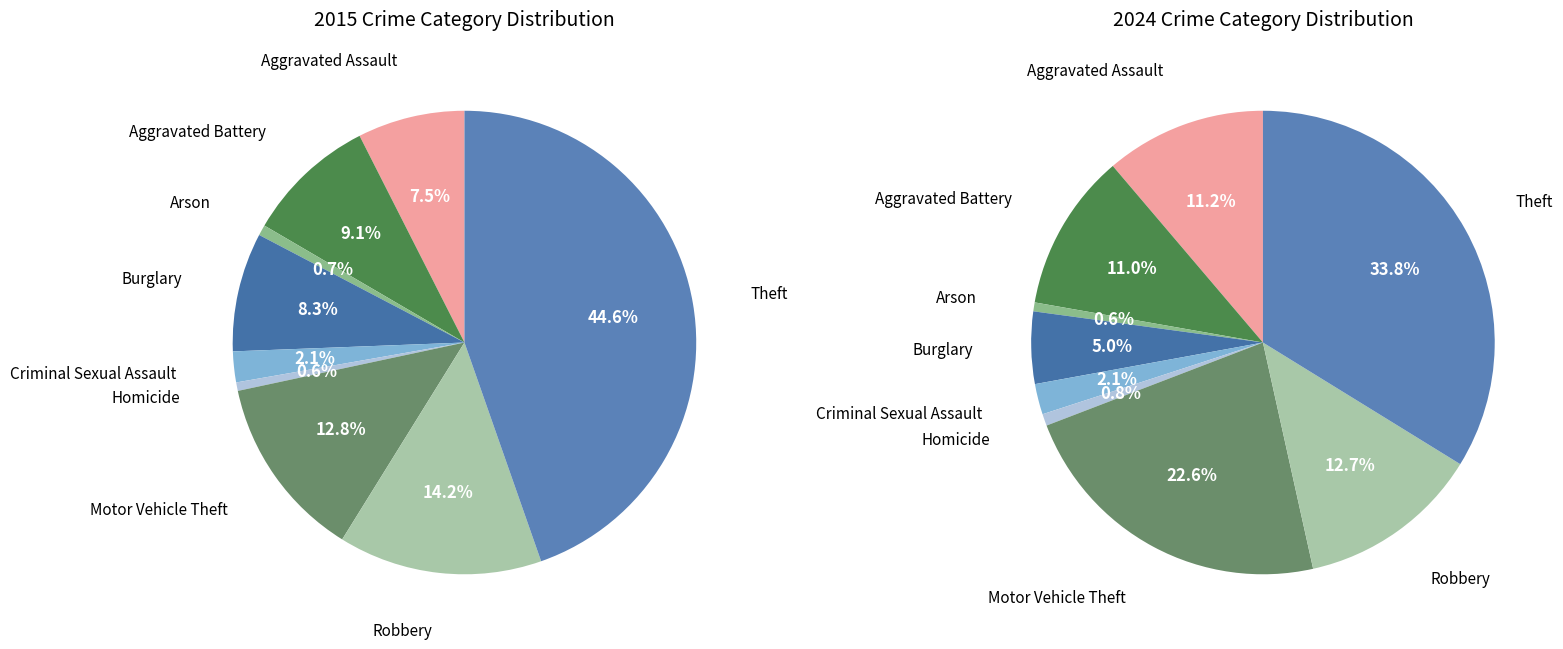

To the nearest percent, what is the difference between the Aggravated Assault and Motor Vehicle Theft slice percentages?

5%